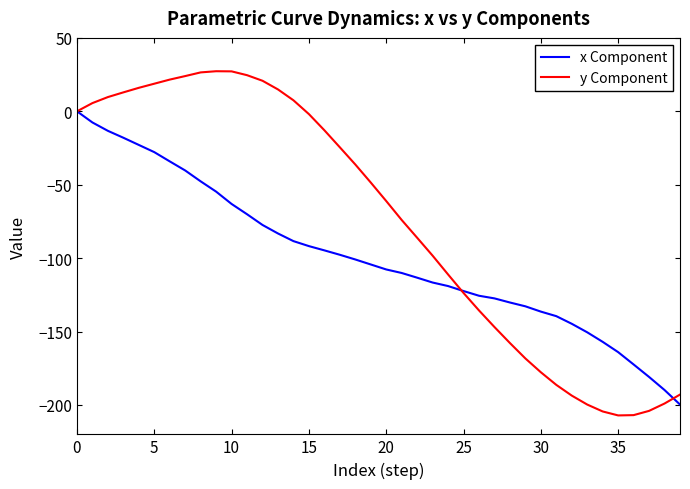

How many lines are shown in the chart?

2